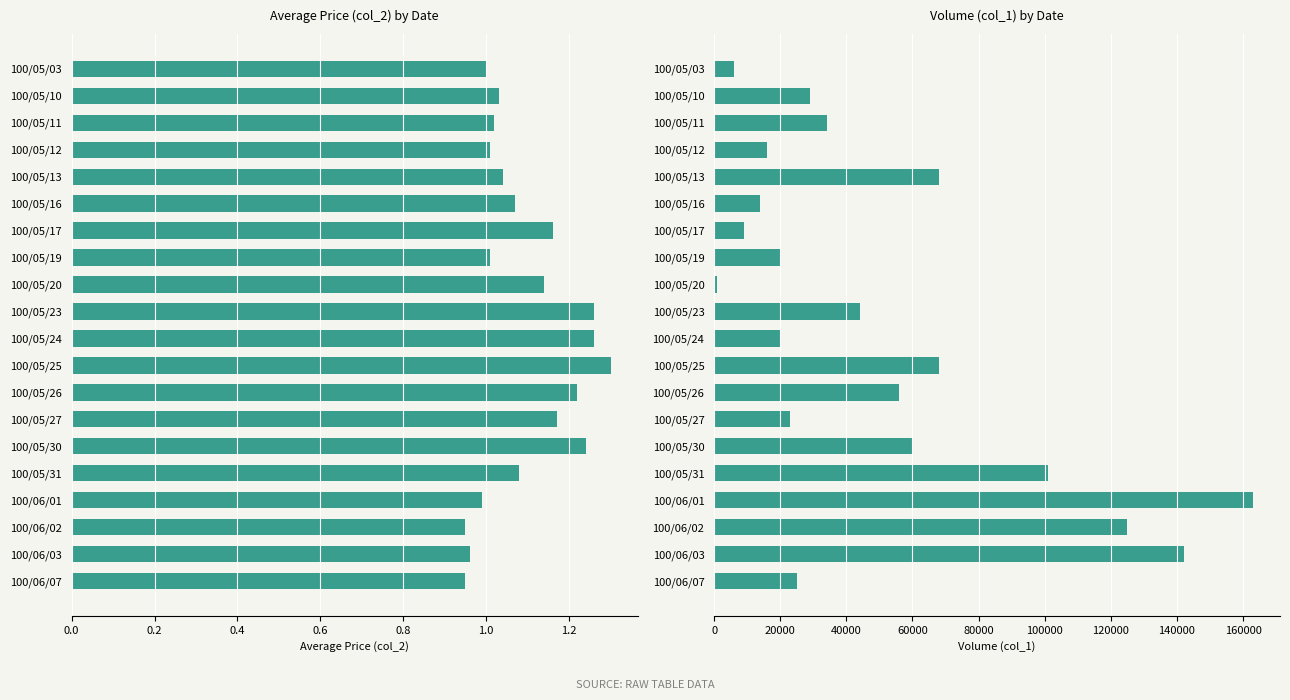

How many data points in col_1 (volume) are above 34000?

9